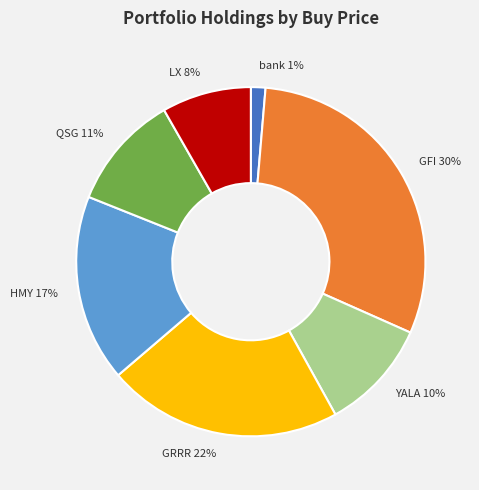

Is there any slice that represents more than half of the pie?

No